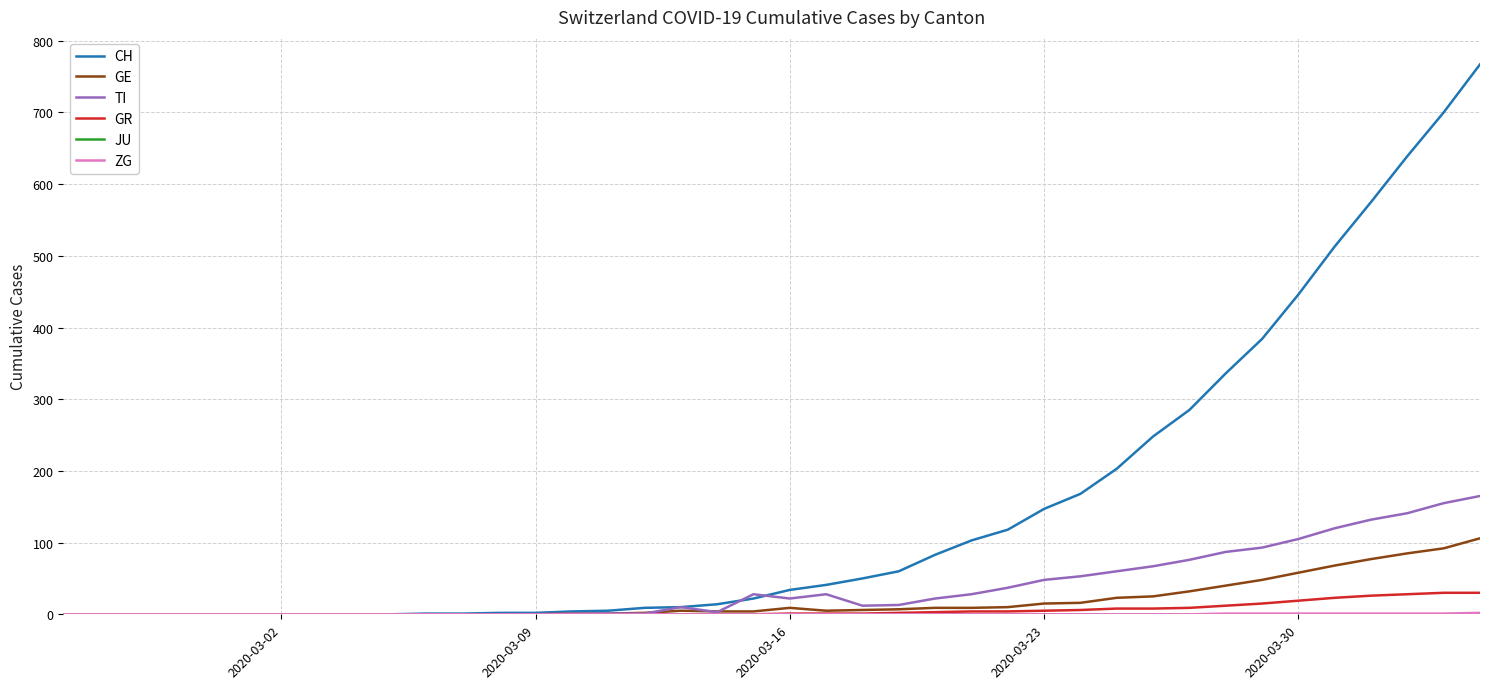

Which series has the largest range (max minus min)?

CH